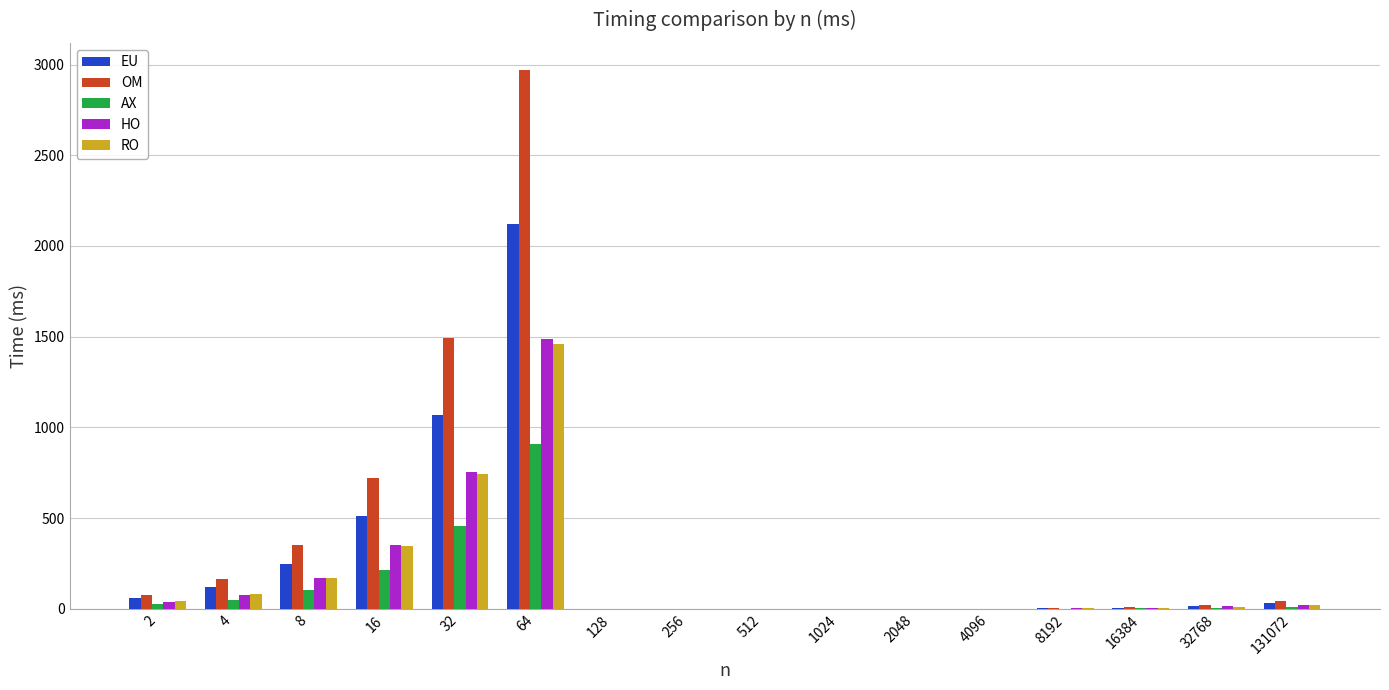

What is the sum of all EU values?

4198.5